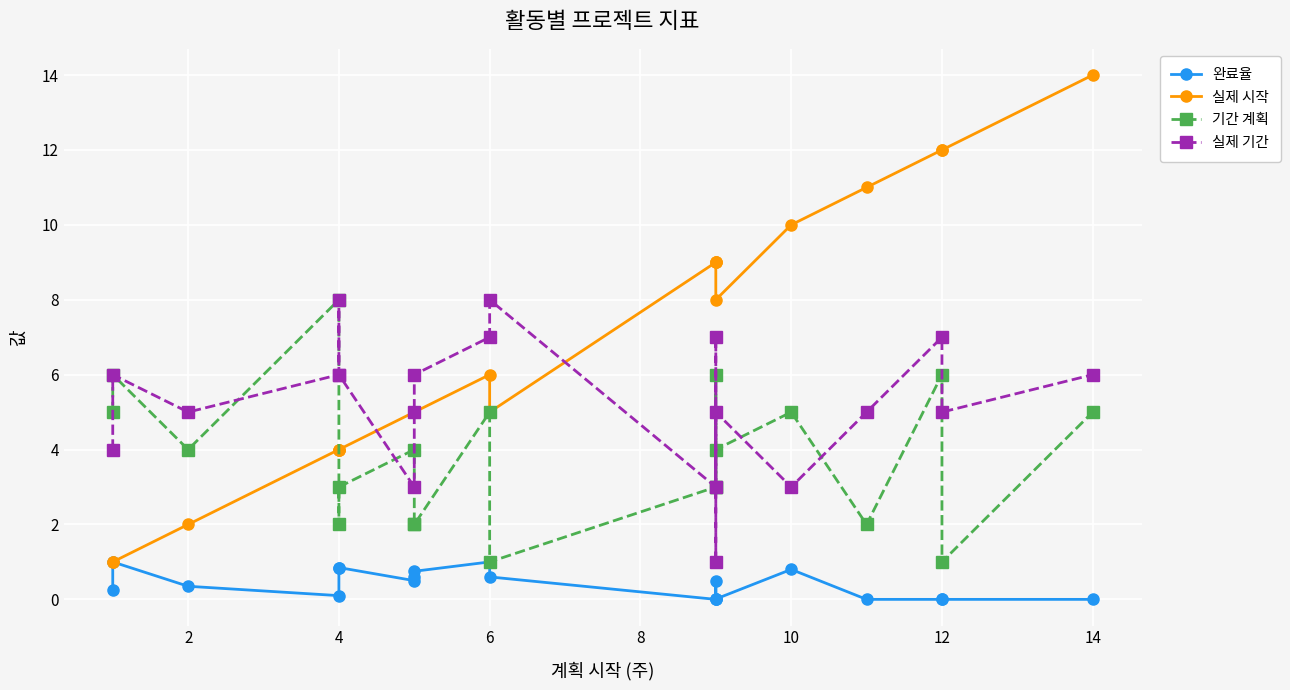

Where is 실제 시작 nearest to the value 7?

6